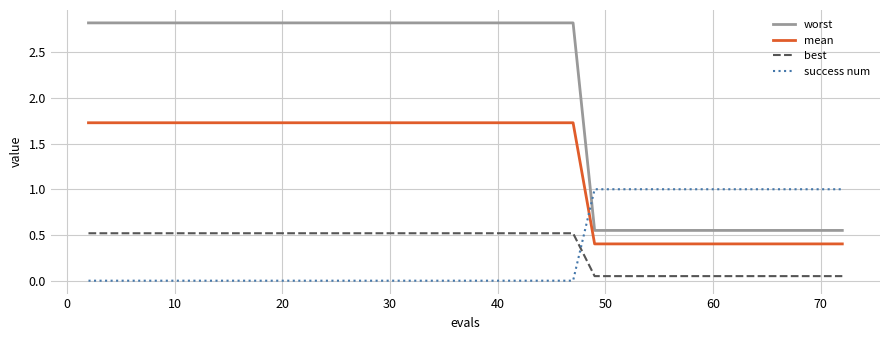

What is the difference between the maximum and minimum values in the worst series?

2.3